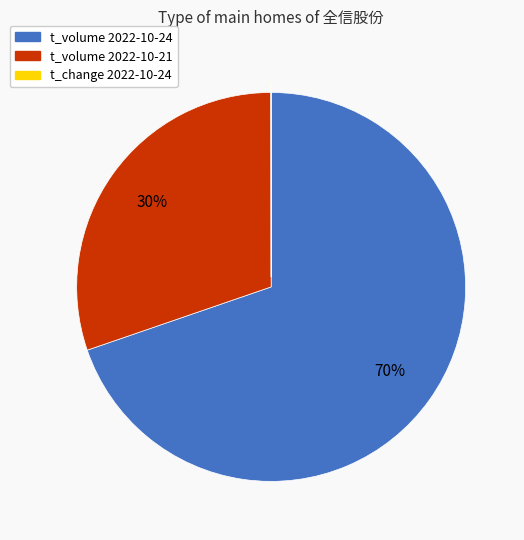

To the nearest percent, what portion does t_volume 2022-10-21 represent?

30%